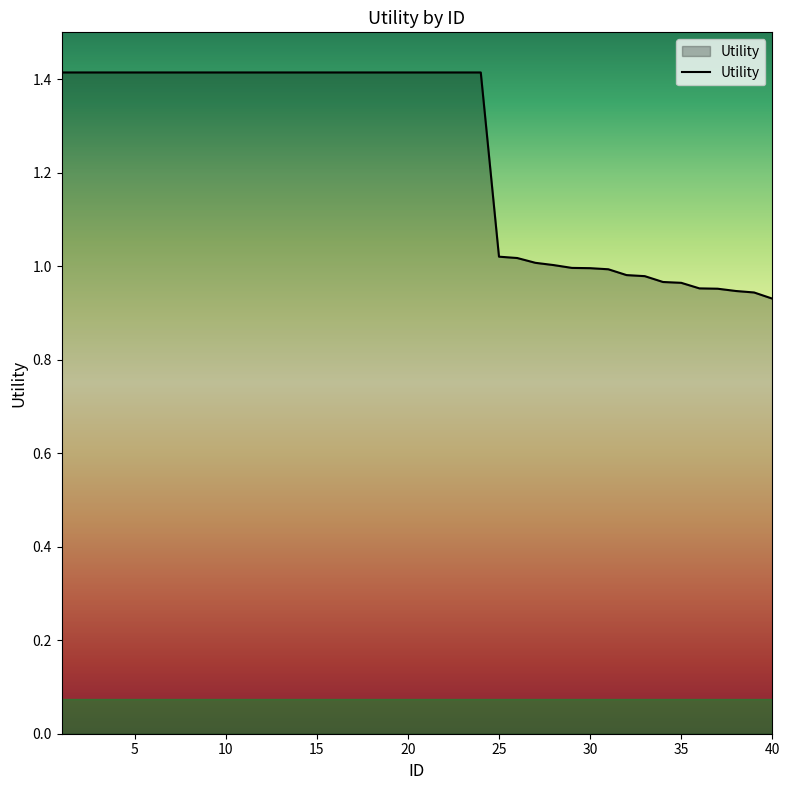

What is the difference between the maximum and minimum values?

0.5